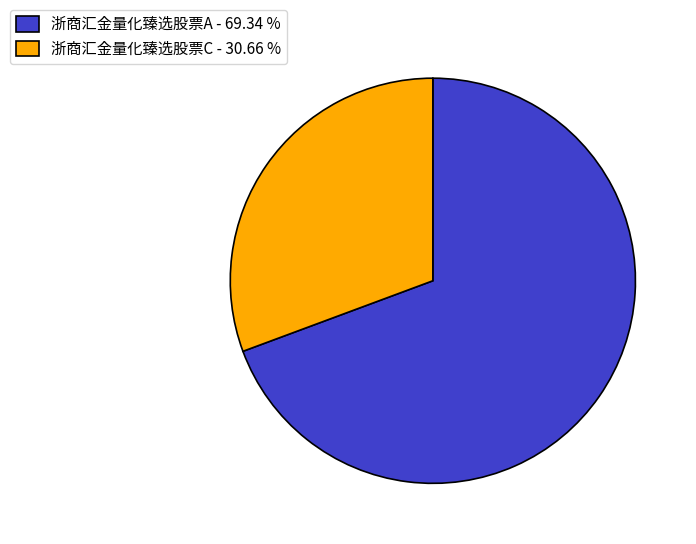

Which slice represents more than half of the pie?

浙商汇金量化臻选股票A